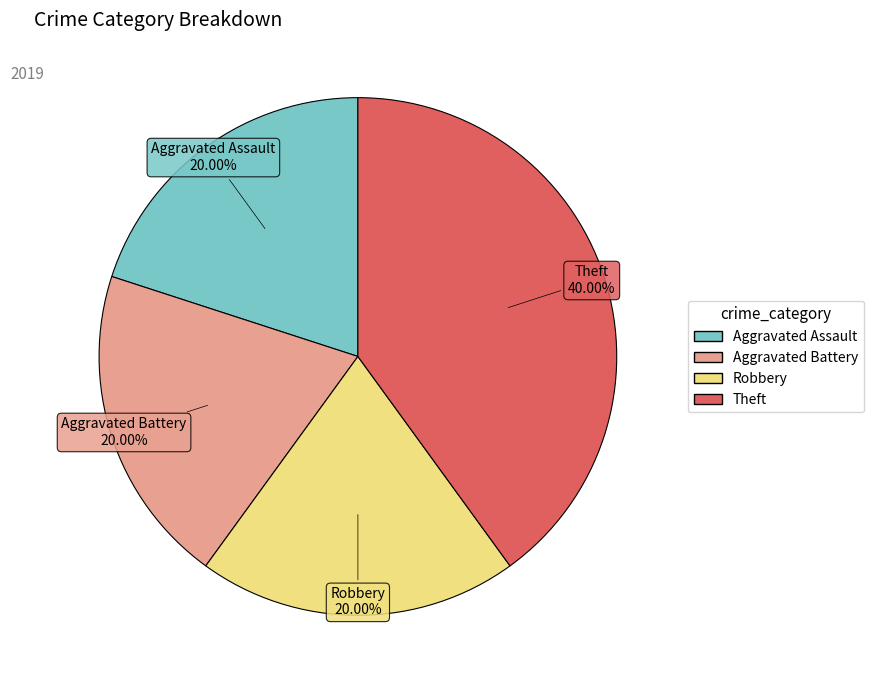

Do Robbery and Theft together represent more than half of the pie?

Yes